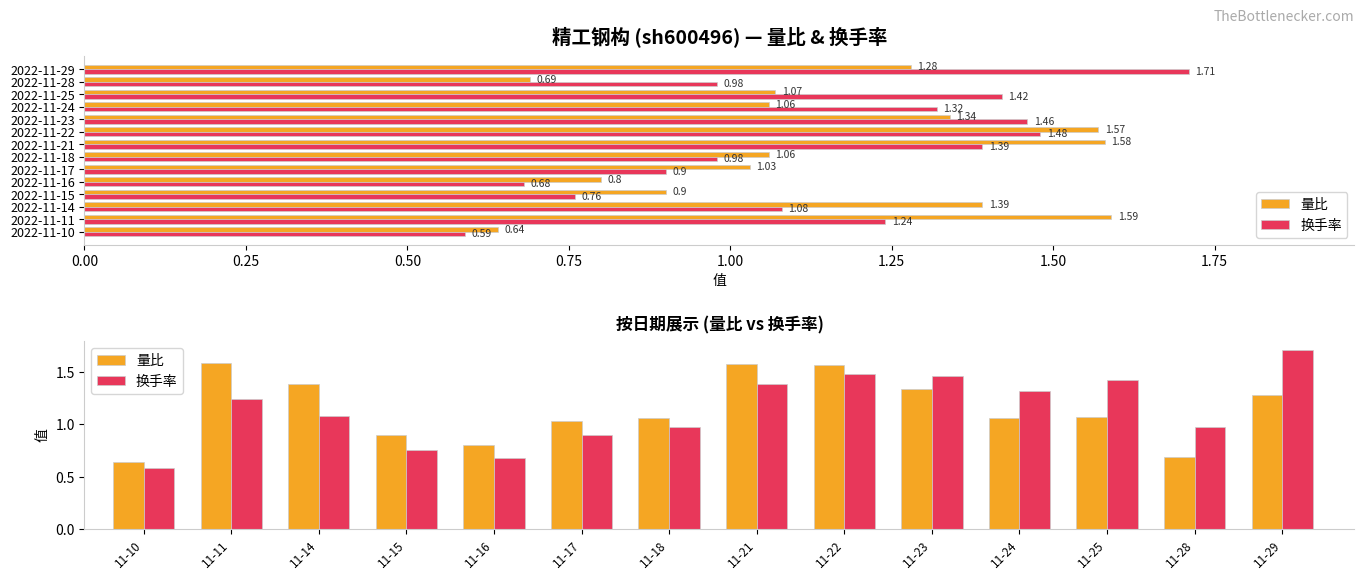

What is the spread (max minus min) of values at 11-15?

0.1